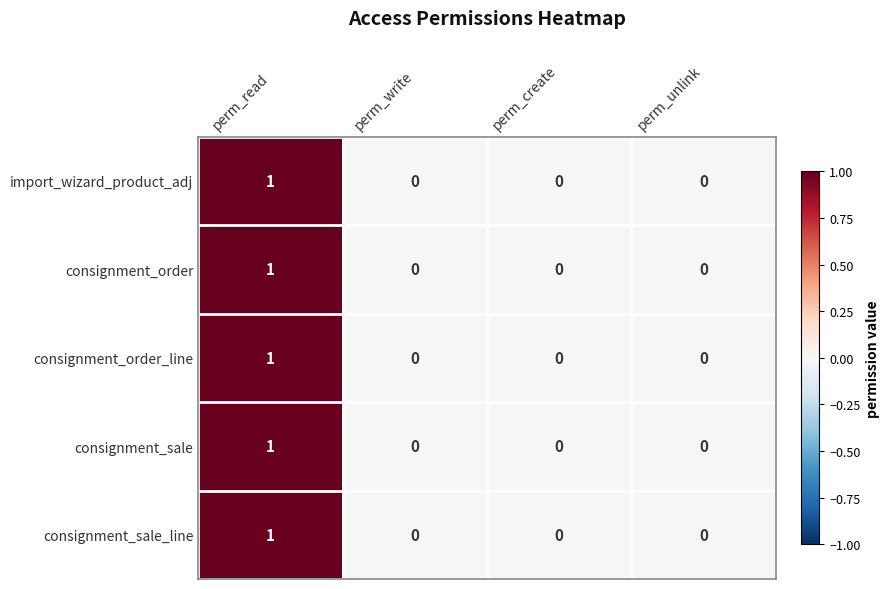

Reading left to right, transcribe all the data shown in this chart.

import_wizard_product_adj: perm_read=1	perm_write=0	perm_create=0	perm_unlink=0
consignment_order: perm_read=1	perm_write=0	perm_create=0	perm_unlink=0
consignment_order_line: perm_read=1	perm_write=0	perm_create=0	perm_unlink=0
consignment_sale: perm_read=1	perm_write=0	perm_create=0	perm_unlink=0
consignment_sale_line: perm_read=1	perm_write=0	perm_create=0	perm_unlink=0